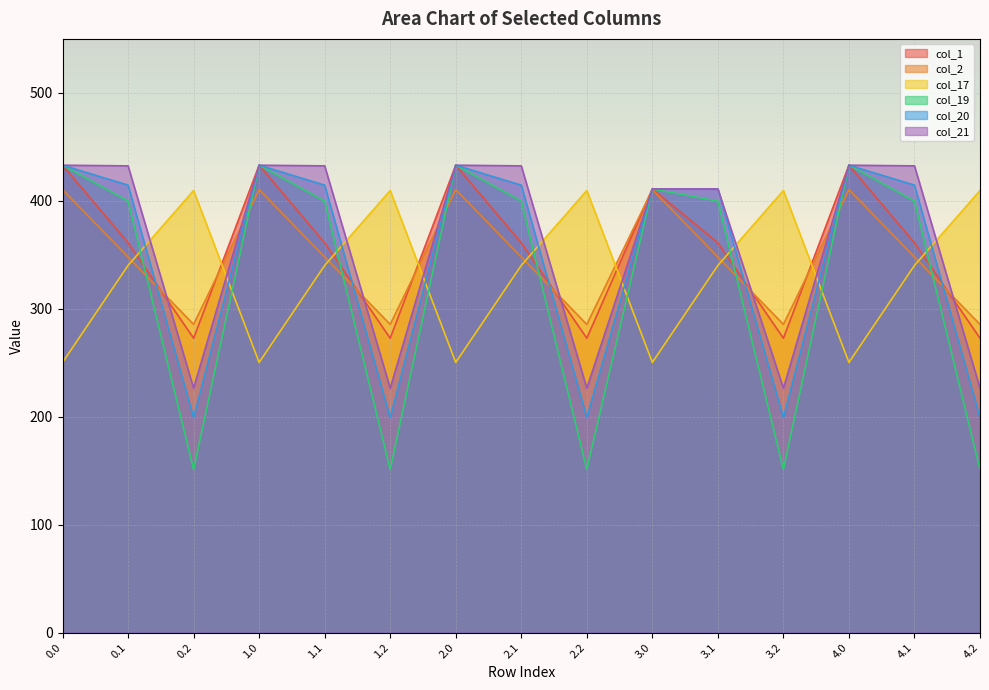

The col_1 series shows 411.0 at 3.0. True or false?

True